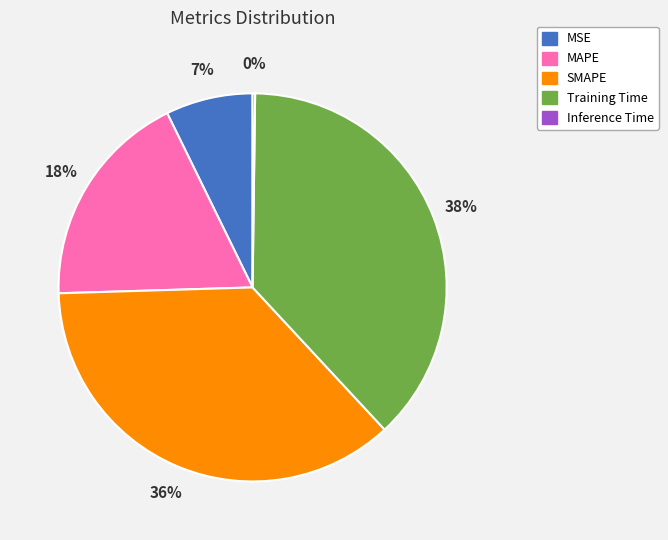

Is the sum of MAPE and SMAPE greater than half?

Yes